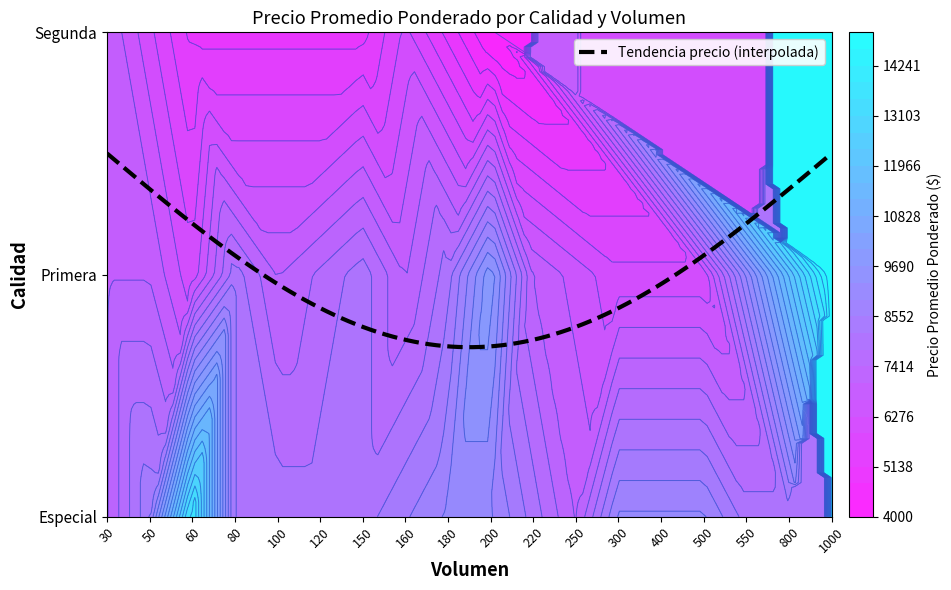

Between 30 and 100, which series saw the biggest shift?

Segunda